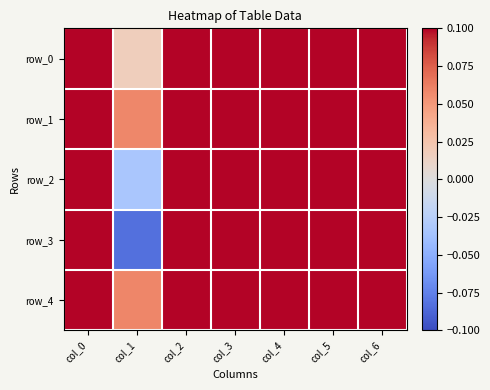

What is the sum of all row_1 values?

3.3